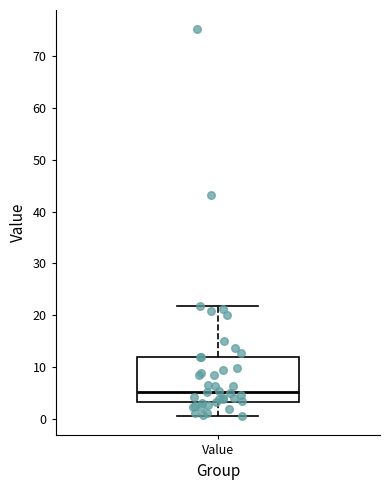

Transcribe this box plot: give where the median line is, the range the box spans, and where the two whiskers end, as read against the y-axis. The values are not printed on the chart, so give them approximately, as read against the axis.

median 5, box 3 to 12, whiskers 1 to 22